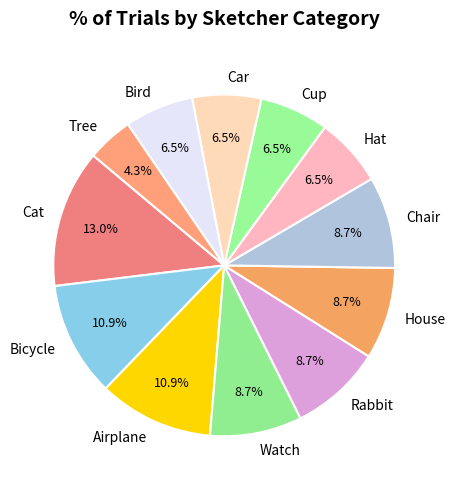

Is there a majority slice in this chart?

No